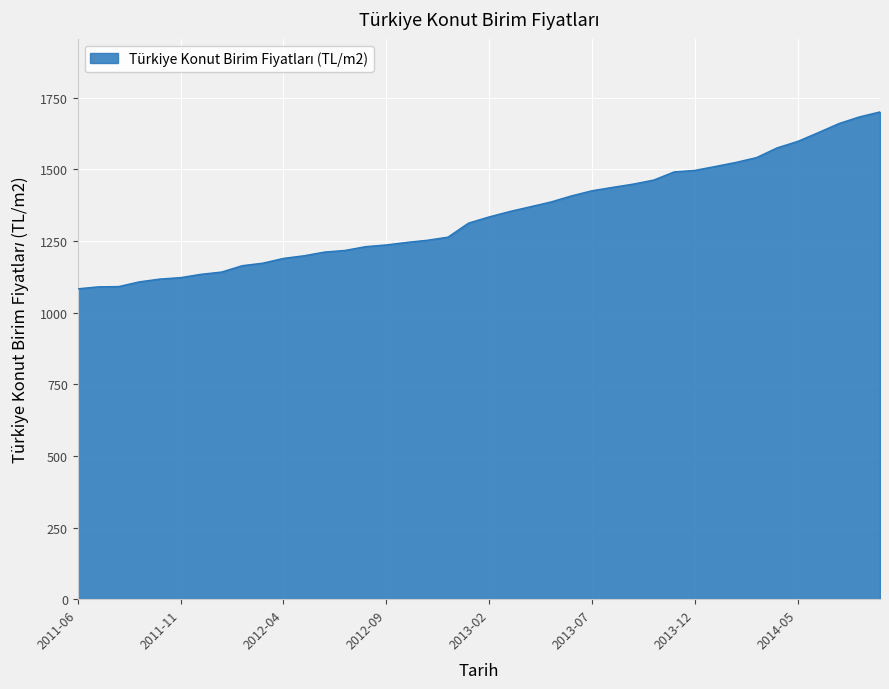

What is the minimum value shown in the chart?

1083.2